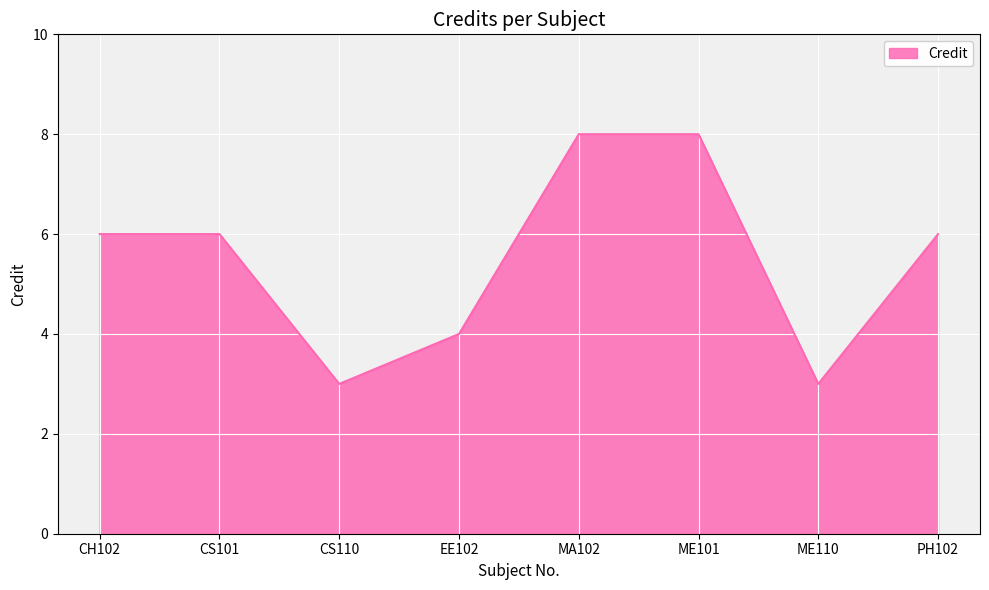

Is it true that the value at ME110 is 3?

True